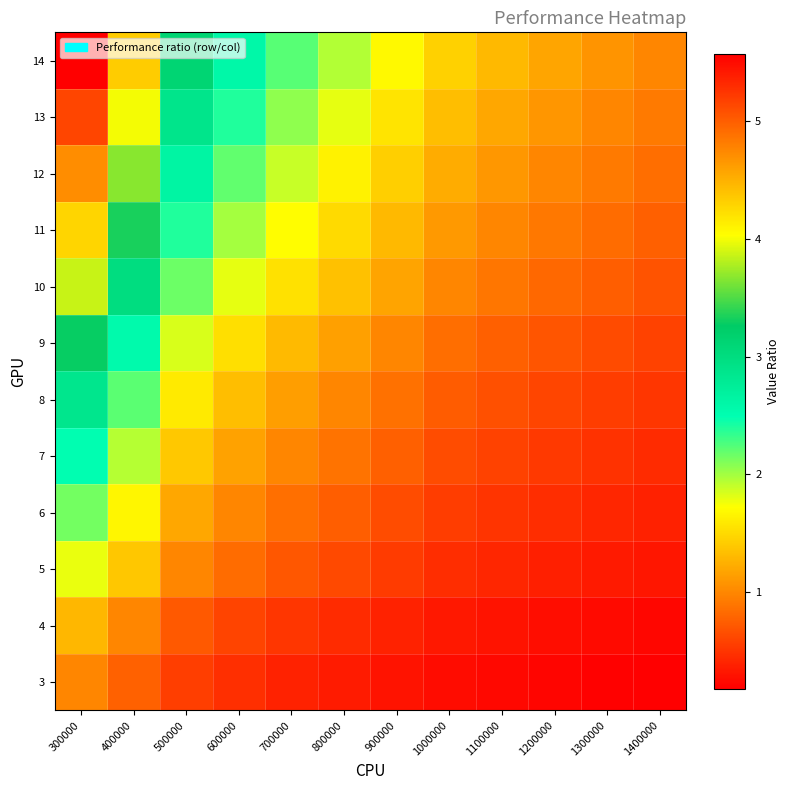

List the series in order of their peak value, lowest first.

3, 4, 5, 6, 7, 8, 9, 10, 11, 12, 13, 14